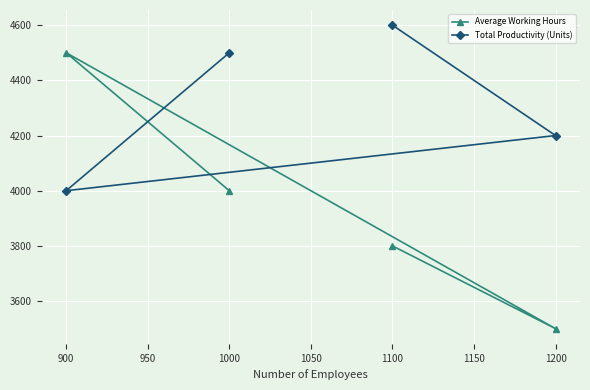

What are all the series names shown in the legend?

Average Working Hours, Total Productivity (Units)